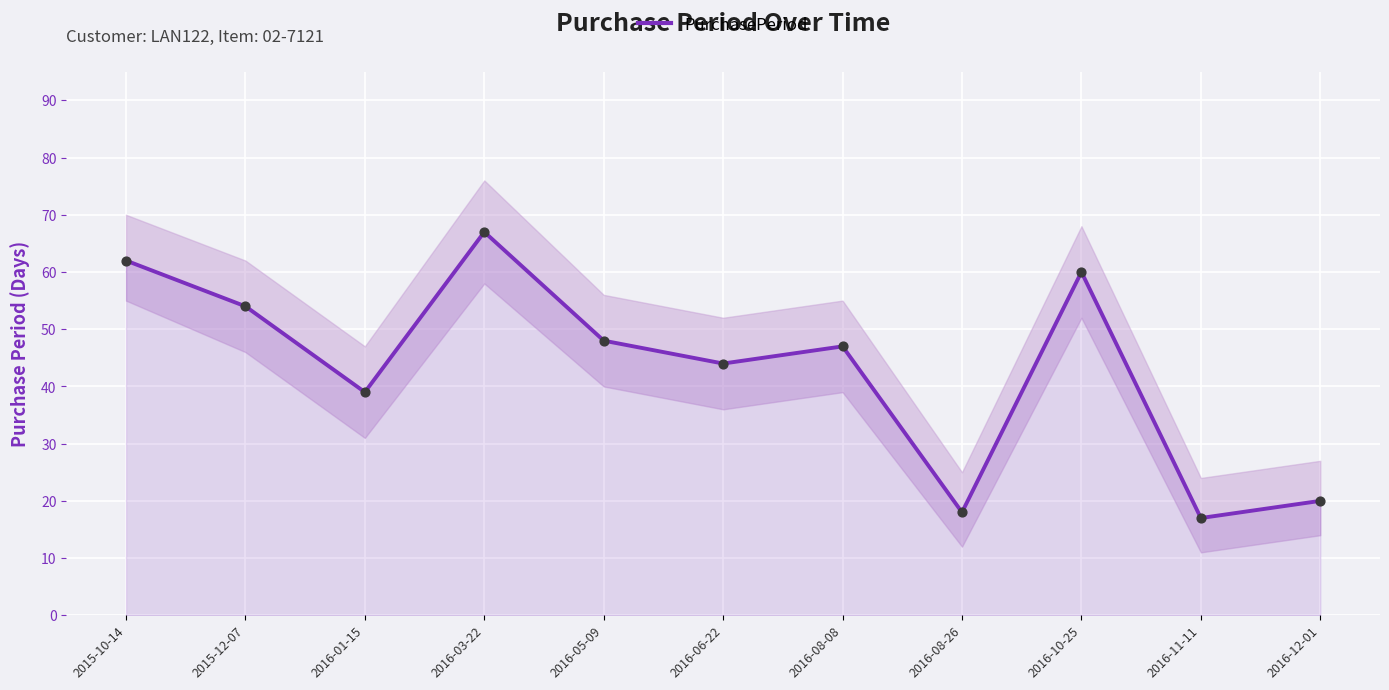

What is the ratio of the value at 2016-10-25 to the value at 2016-05-09?

1.2